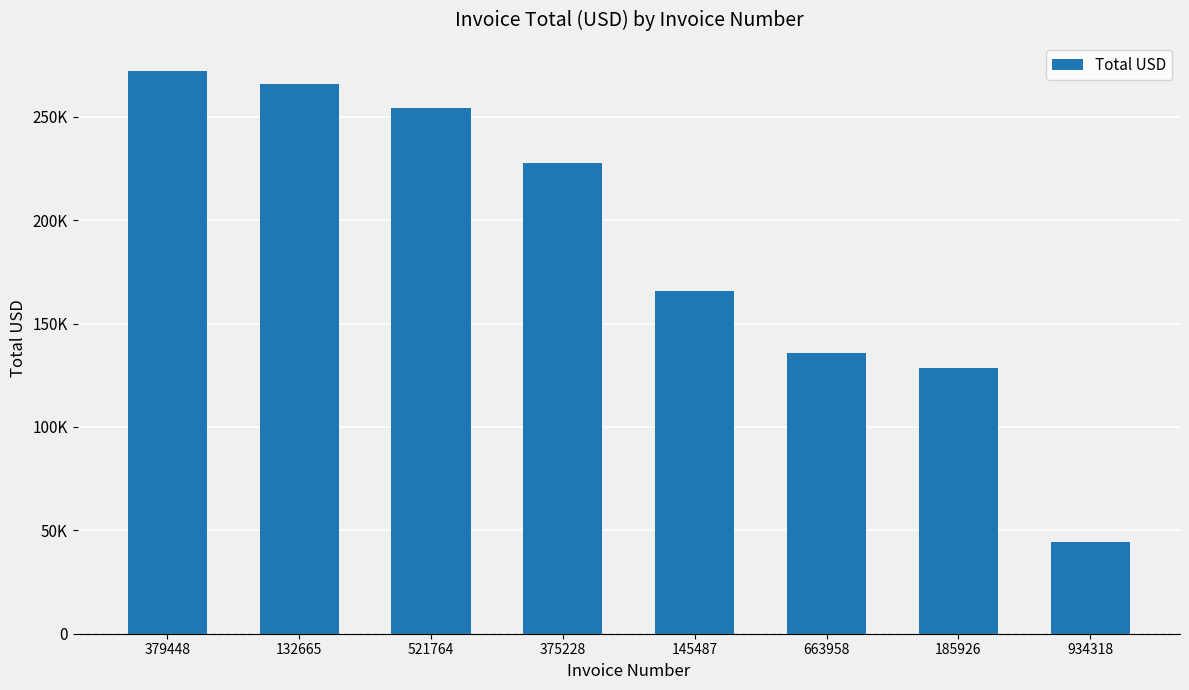

The chart shows a value of 45580.0 at 663958. True or false?

False